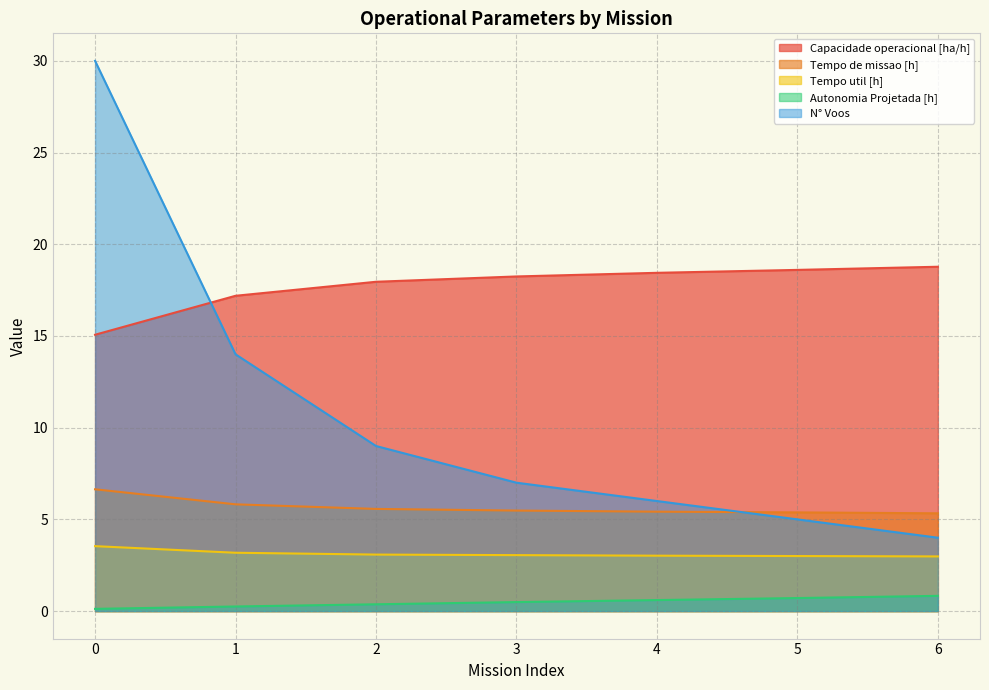

Which series has the largest range (max minus min)?

N° Voos